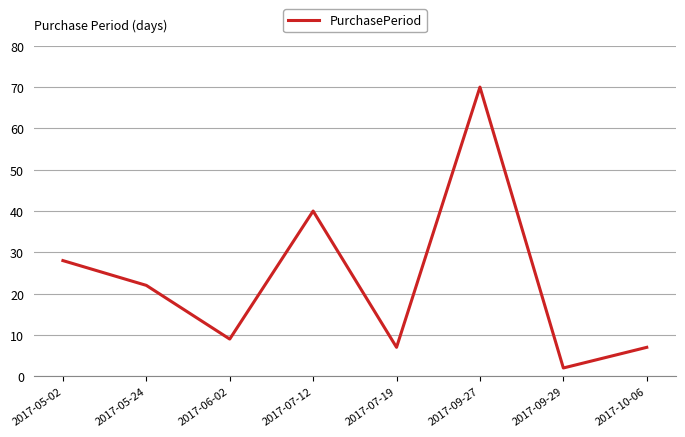

True or false: the data shows 3 at 2017-06-02.

False